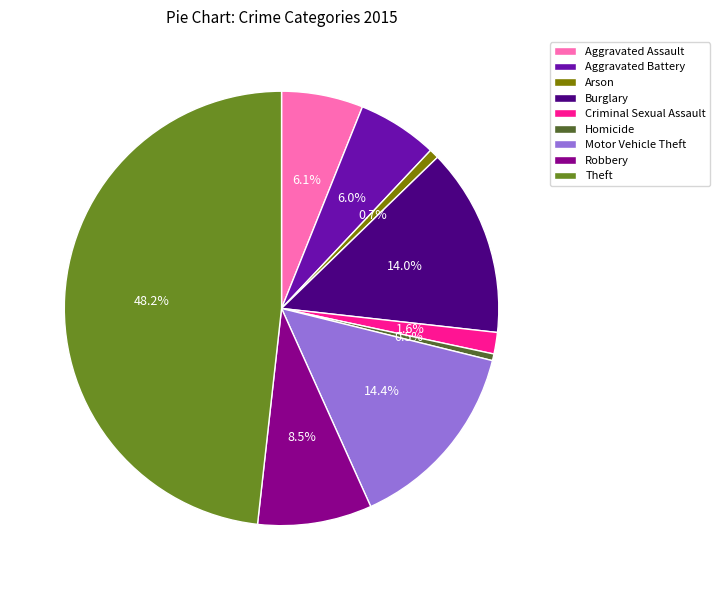

How many slices are in this pie chart?

9